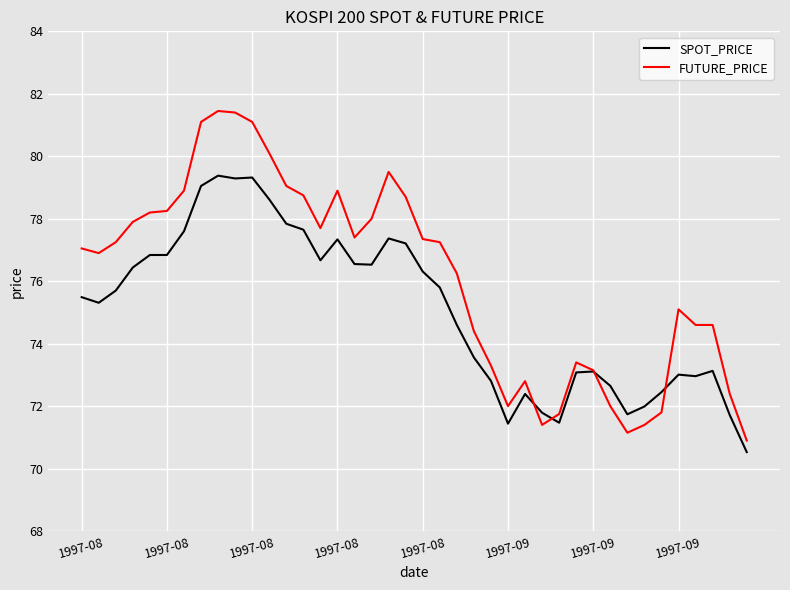

Which series has the largest total across all categories?

FUTURE_PRICE